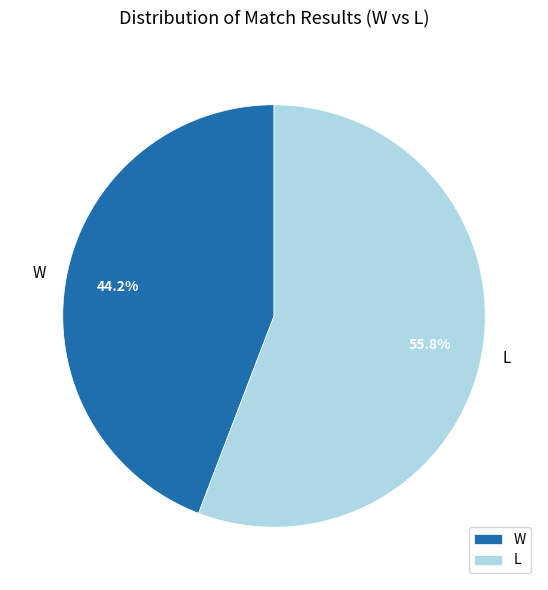

Approximately how many times larger is the value at W compared to L?

0.8